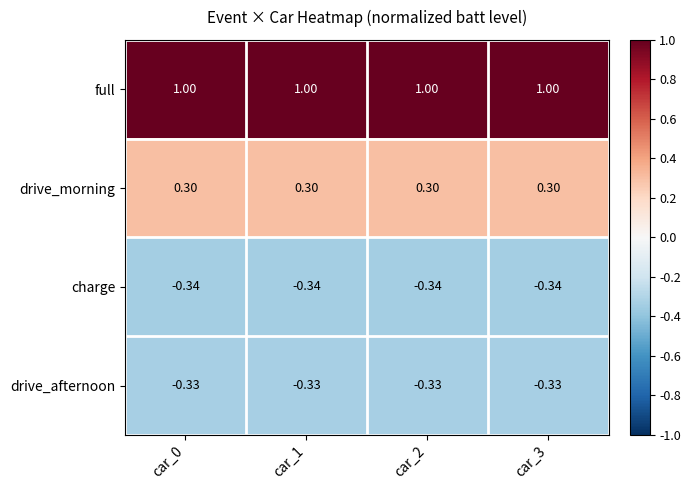

Which series has the largest total across all categories?

full